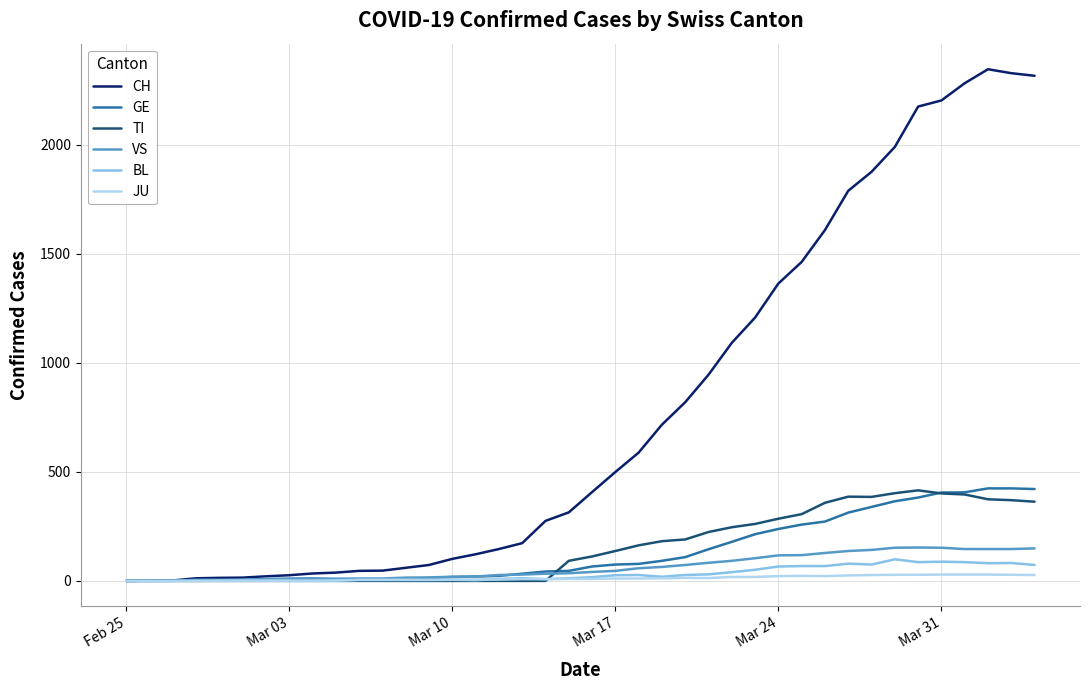

What is the average value of the BL series?

31